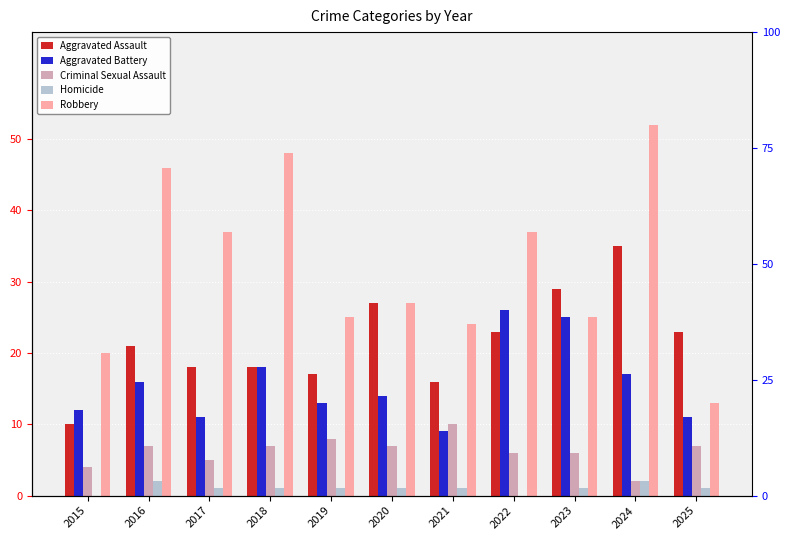

What are all the series names shown in the legend?

Aggravated Assault, Aggravated Battery, Criminal Sexual Assault, Homicide, Robbery